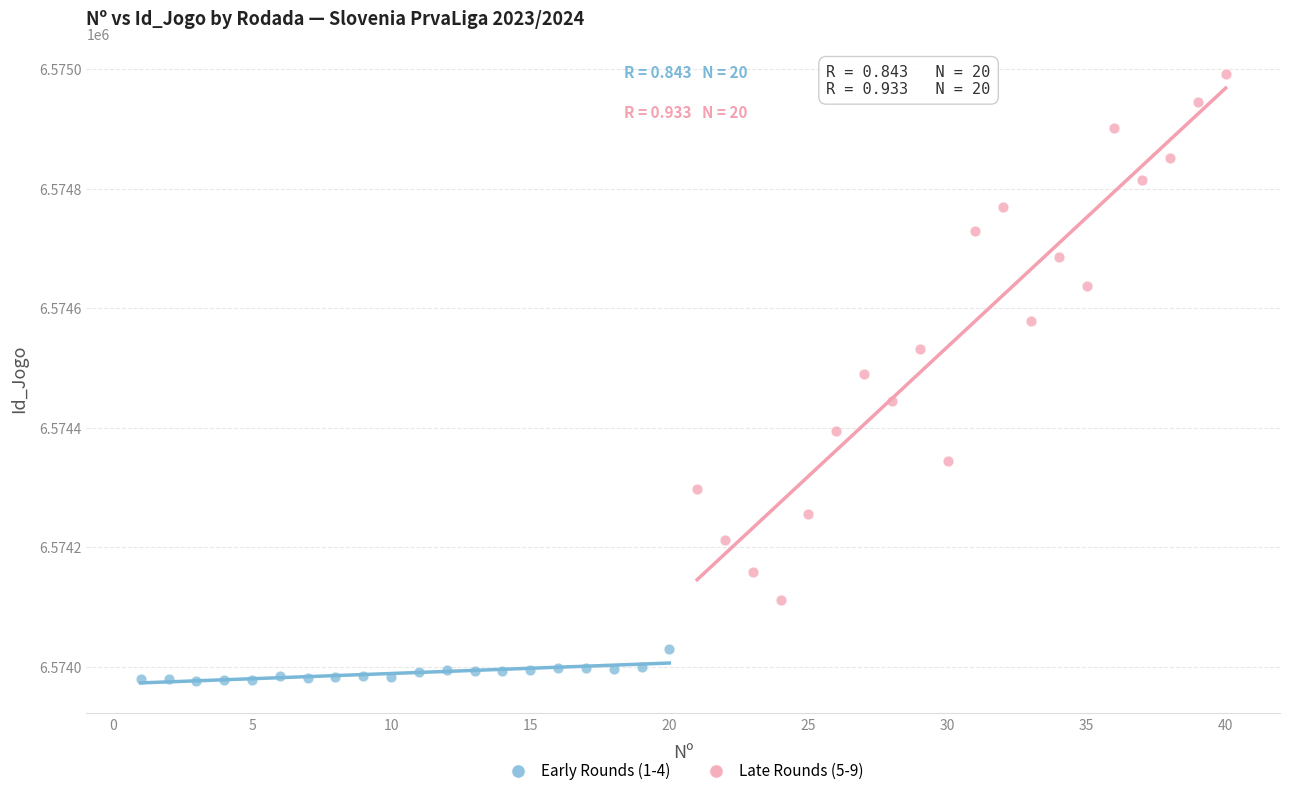

Which series has the widest spread of Y values?

Late Rounds (5-9)